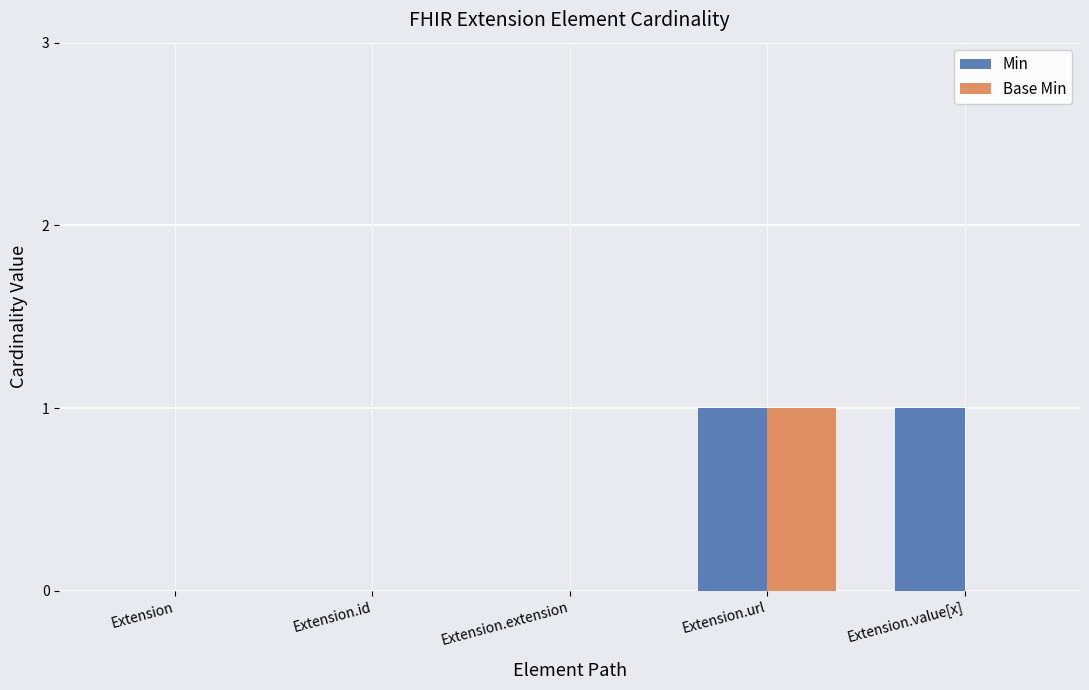

Which category has the highest value in the Base Min series?

Extension.url